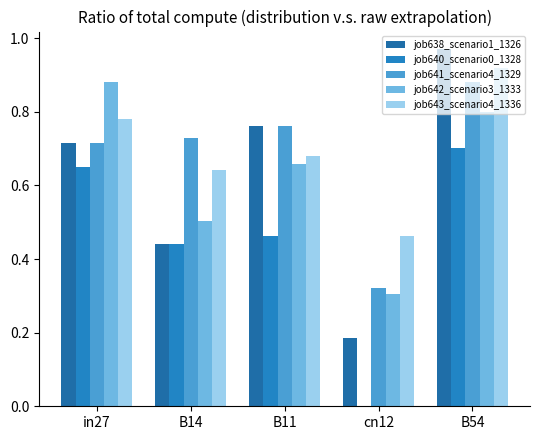

Does the chart contain stacked bars?

No